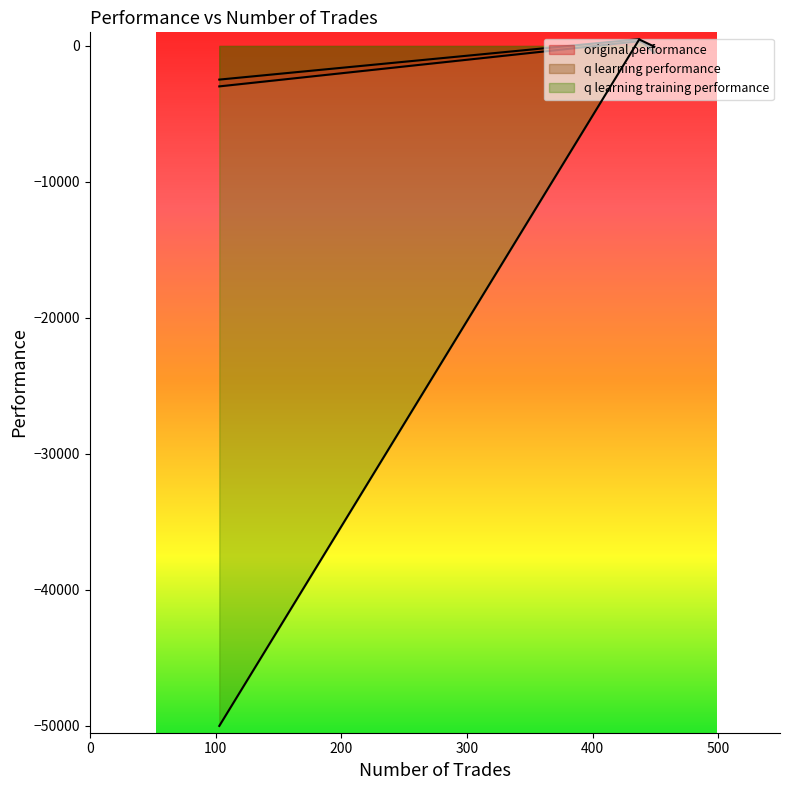

What are all the series names shown in the legend?

original performance, q learning performance, q learning training performance